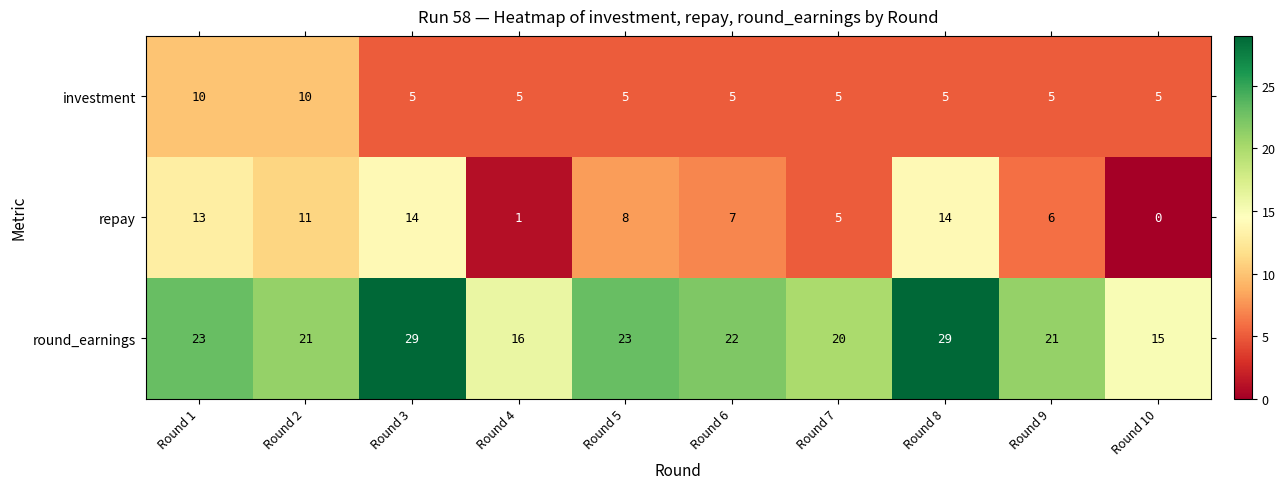

Is the value of repay at Round 4 greater than the value of investment at Round 2?

No